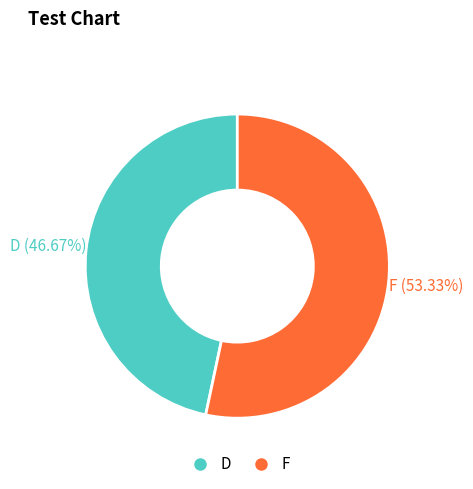

Count the number of slices in the pie.

2